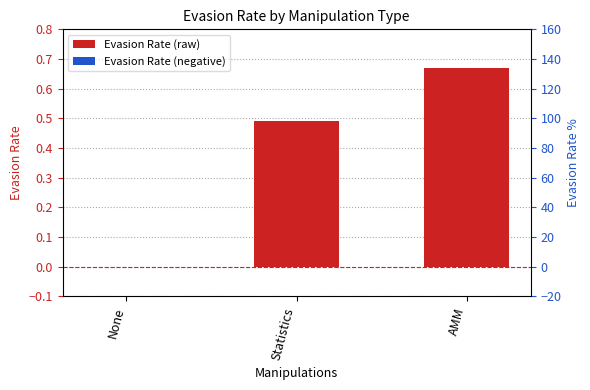

Are the bars grouped side by side (vs. stacked)?

No